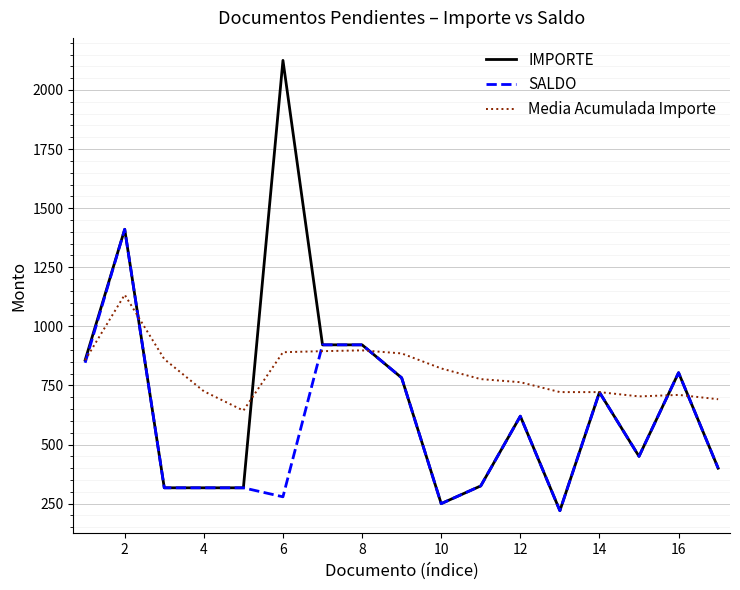

Which series ends up on top after the final intersection of Media Acumulada Importe and SALDO?

Media Acumulada Importe